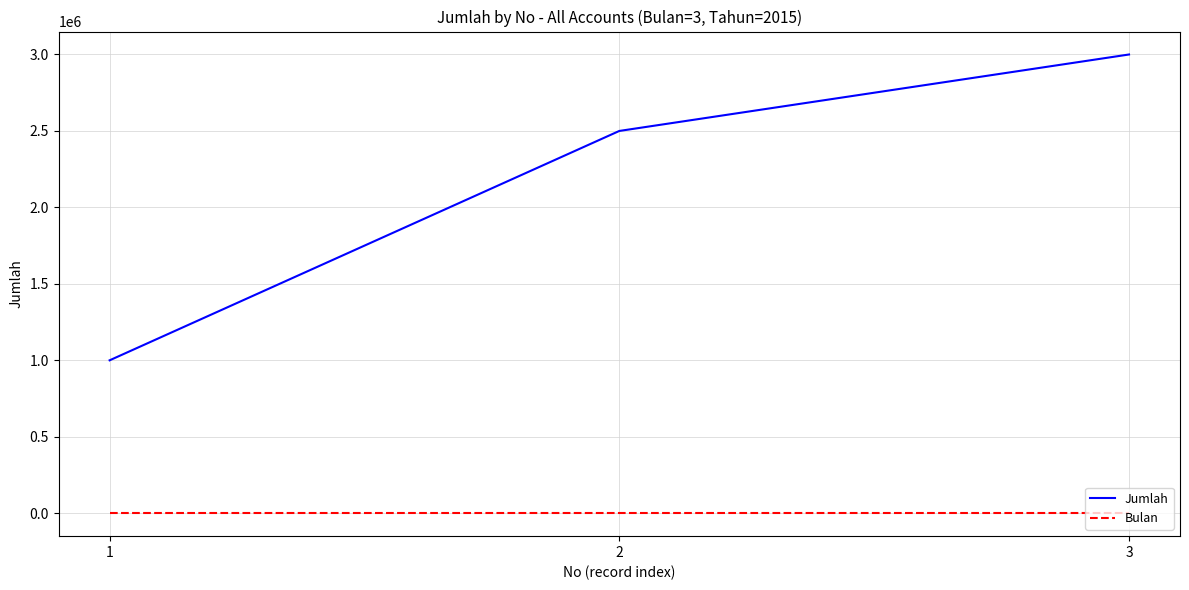

The Jumlah series shows 2500000 at 2. True or false?

True